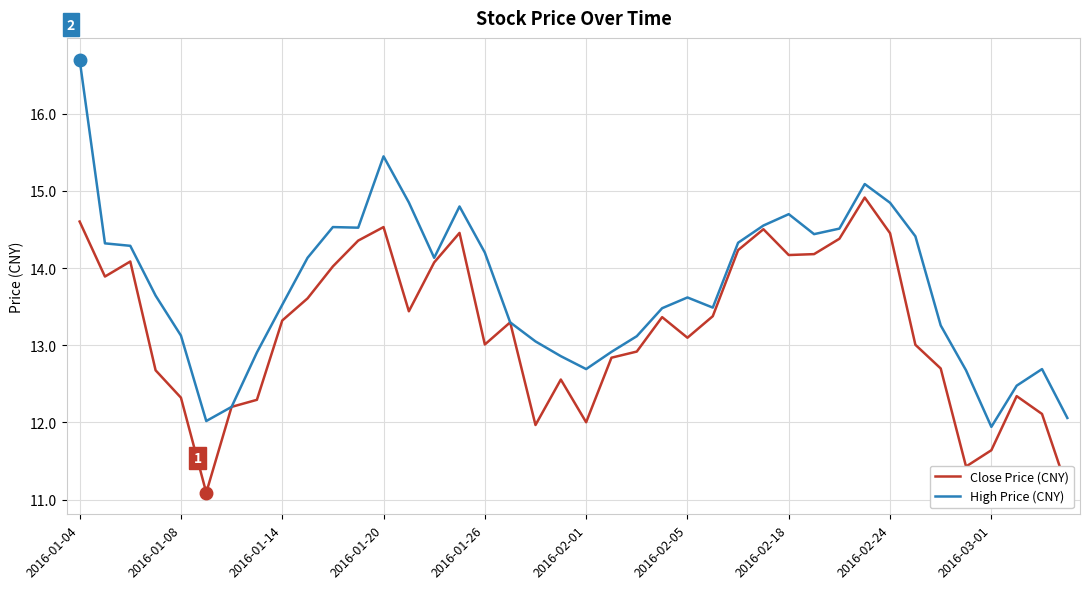

What is the difference between the maximum and minimum values in the High Price (CNY) series?

4.8